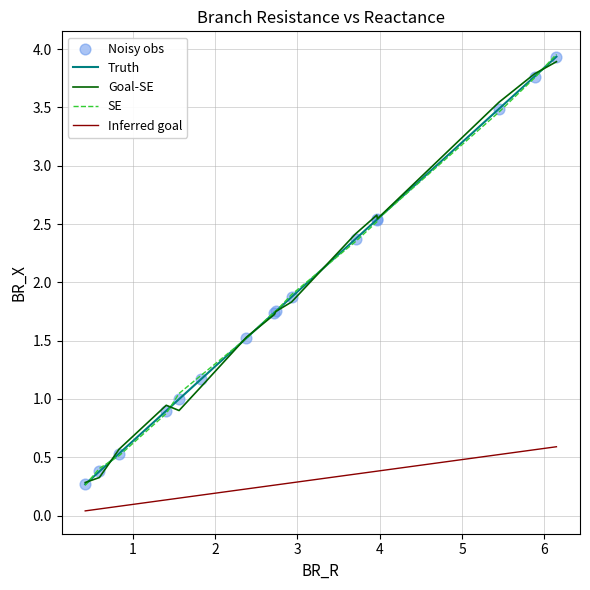

True or false: SE and Inferred goal intersect in this chart.

False